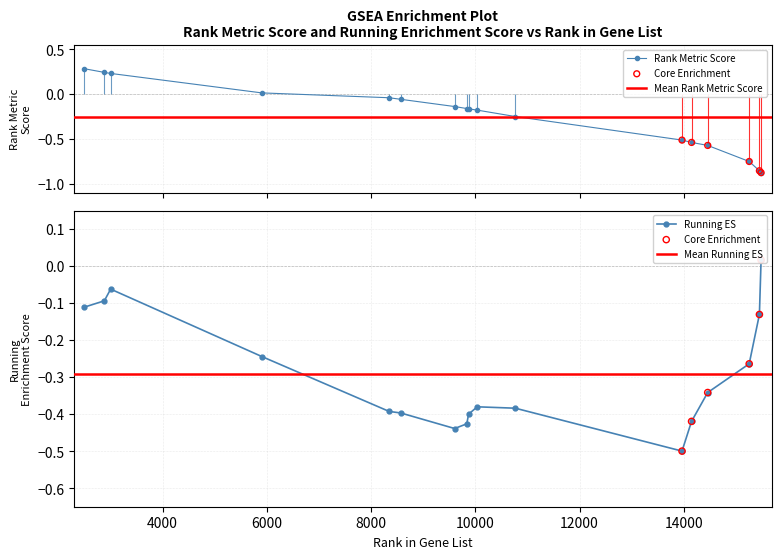

Is the value of RUNNING ES at 16 greater than the value of RANK METRIC SCORE at 12?

Yes